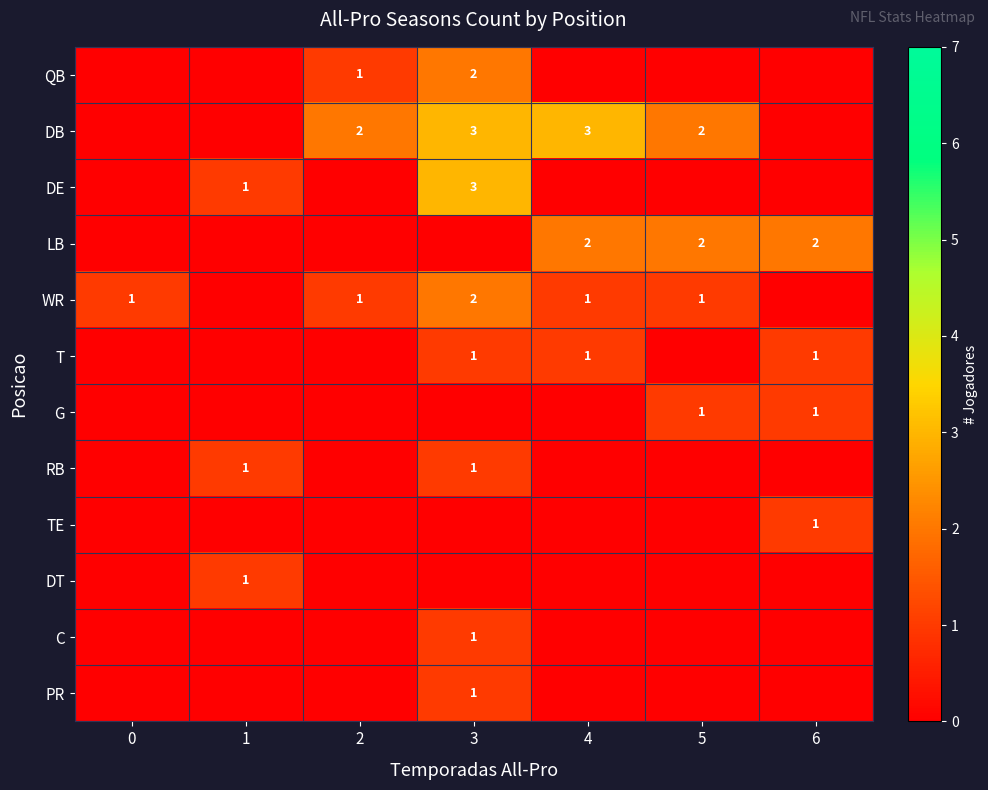

The value of G at 6 is 2. True or false?

False